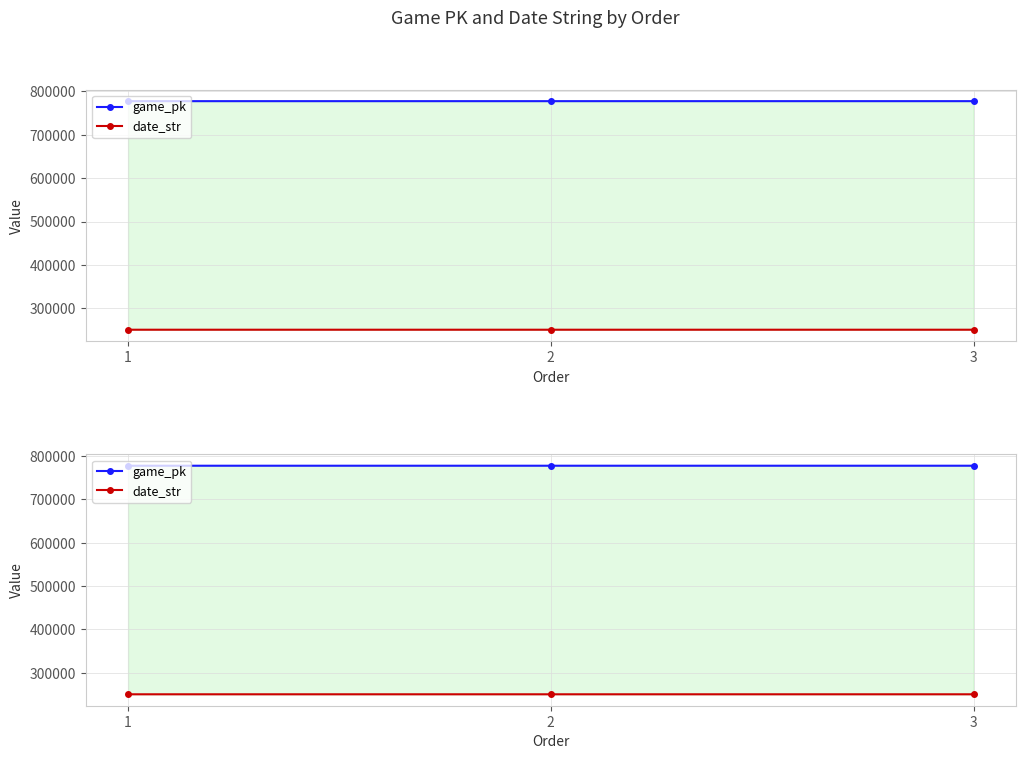

Which series has the widest spread of values?

game_pk